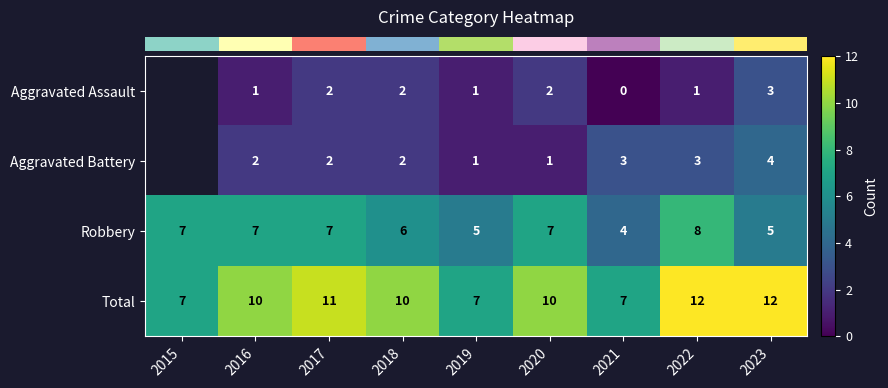

What is the total value across all series at 2016?

20.0